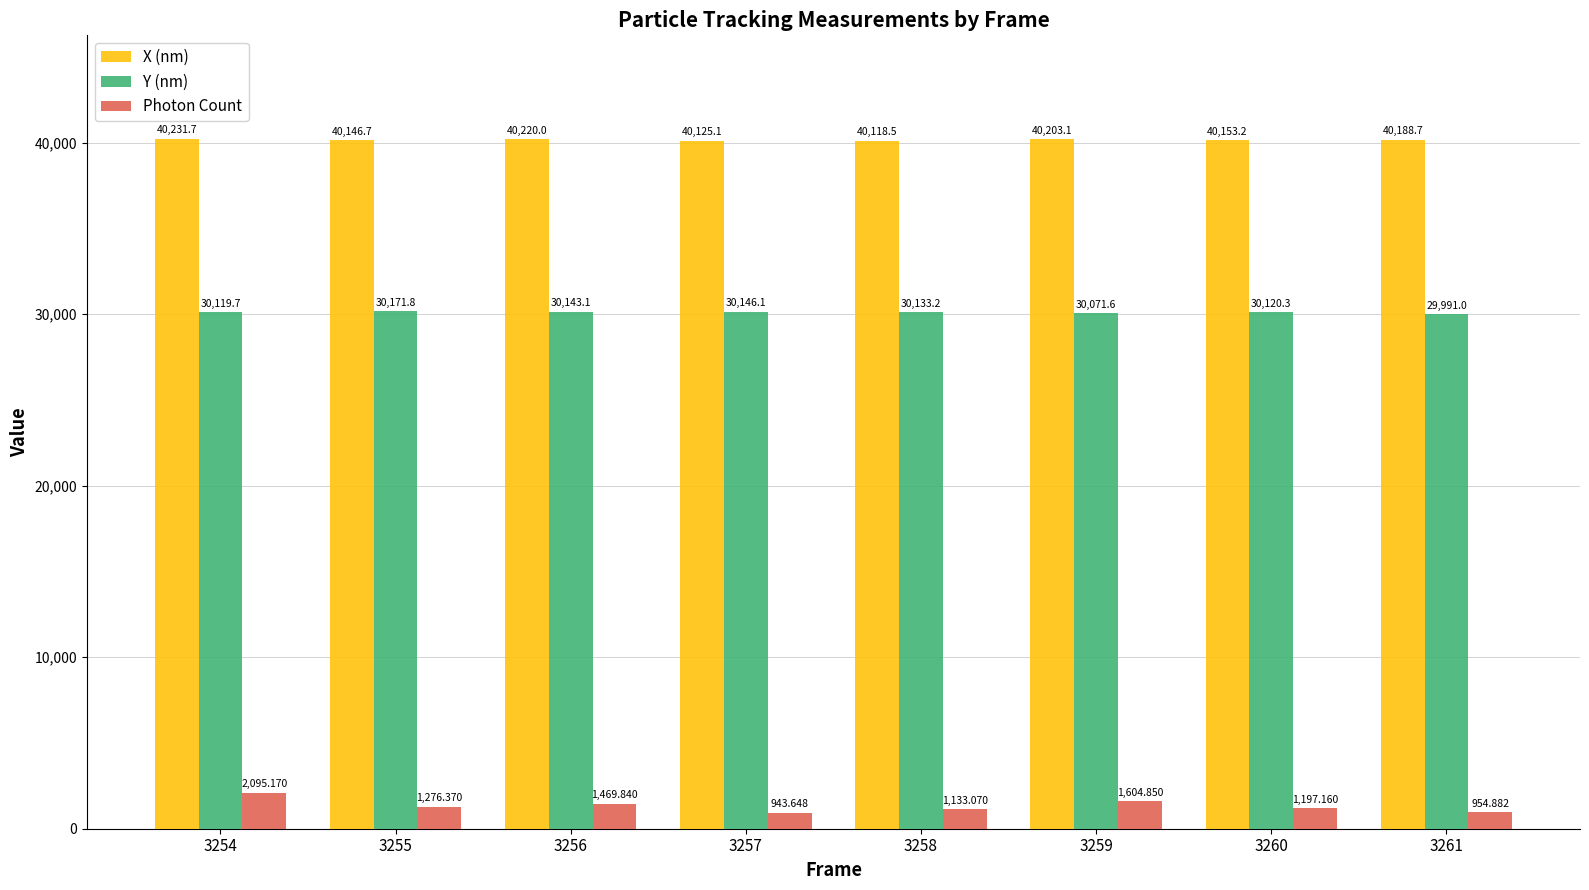

What is the difference between the maximum and minimum values in the X (nm) series?

113.2